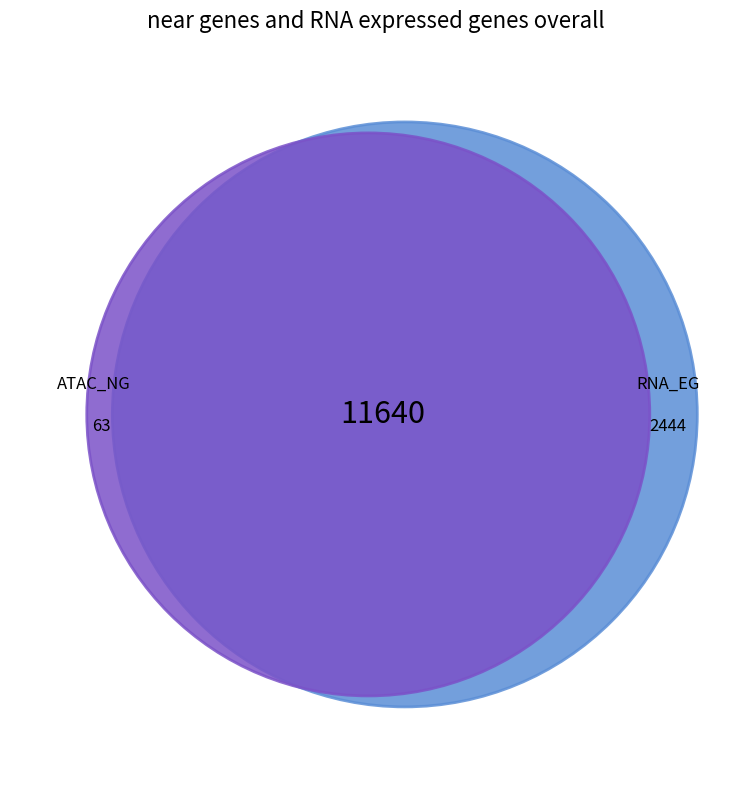

Combined, what portion of the pie is b and a?

100.0%